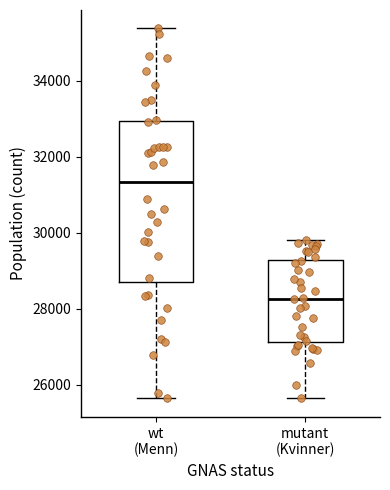

Reading left to right, read every box against the y-axis: the position of its median line, the range the box covers, and the ends of its whiskers. The values are not printed on the chart, so give them approximately, as read against the axis.

wt (Menn): median 31400, box 28600 to 33000, whiskers 25600 to 35400
mutant (Kvinner): median 28200, box 27200 to 29200, whiskers 25600 to 29800